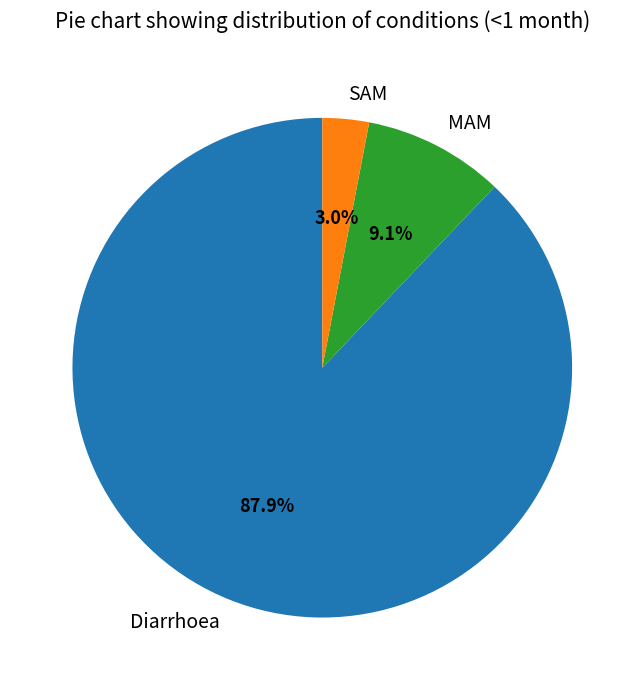

True or false: SAM accounts for 18% of the total.

False